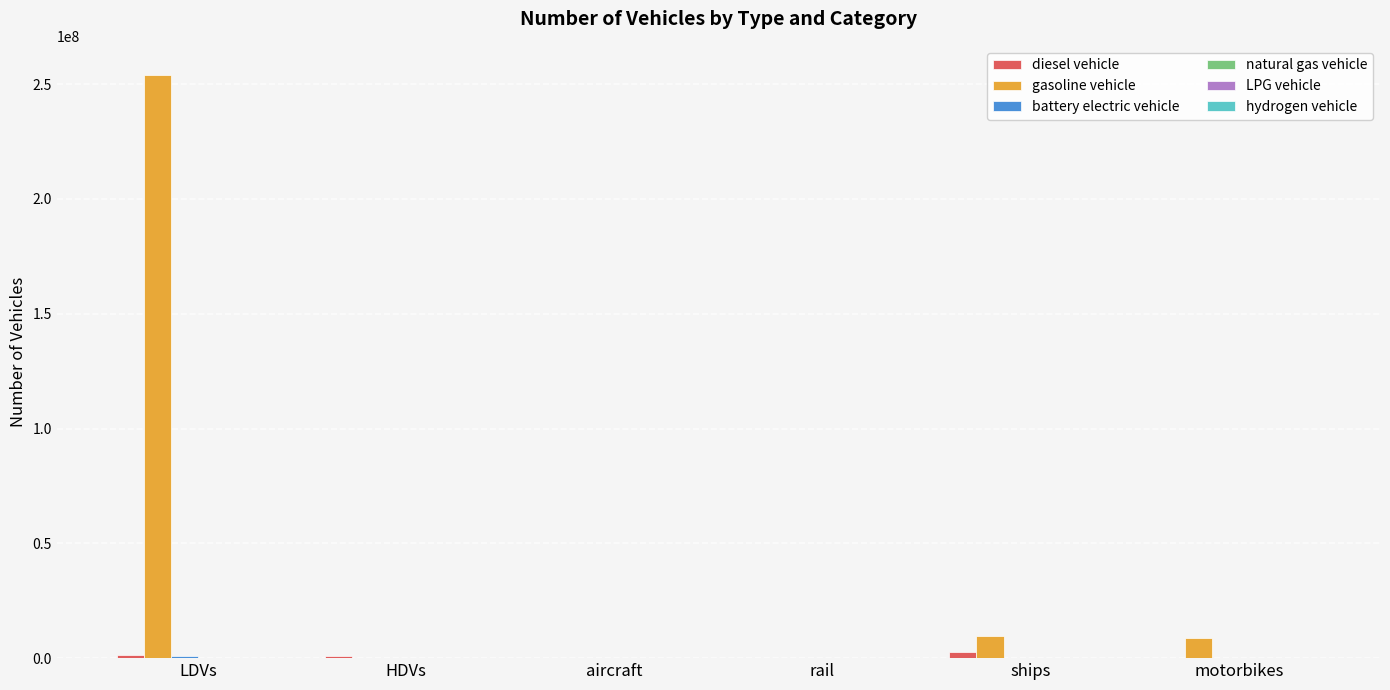

Which category has the highest value across all series?

LDVs